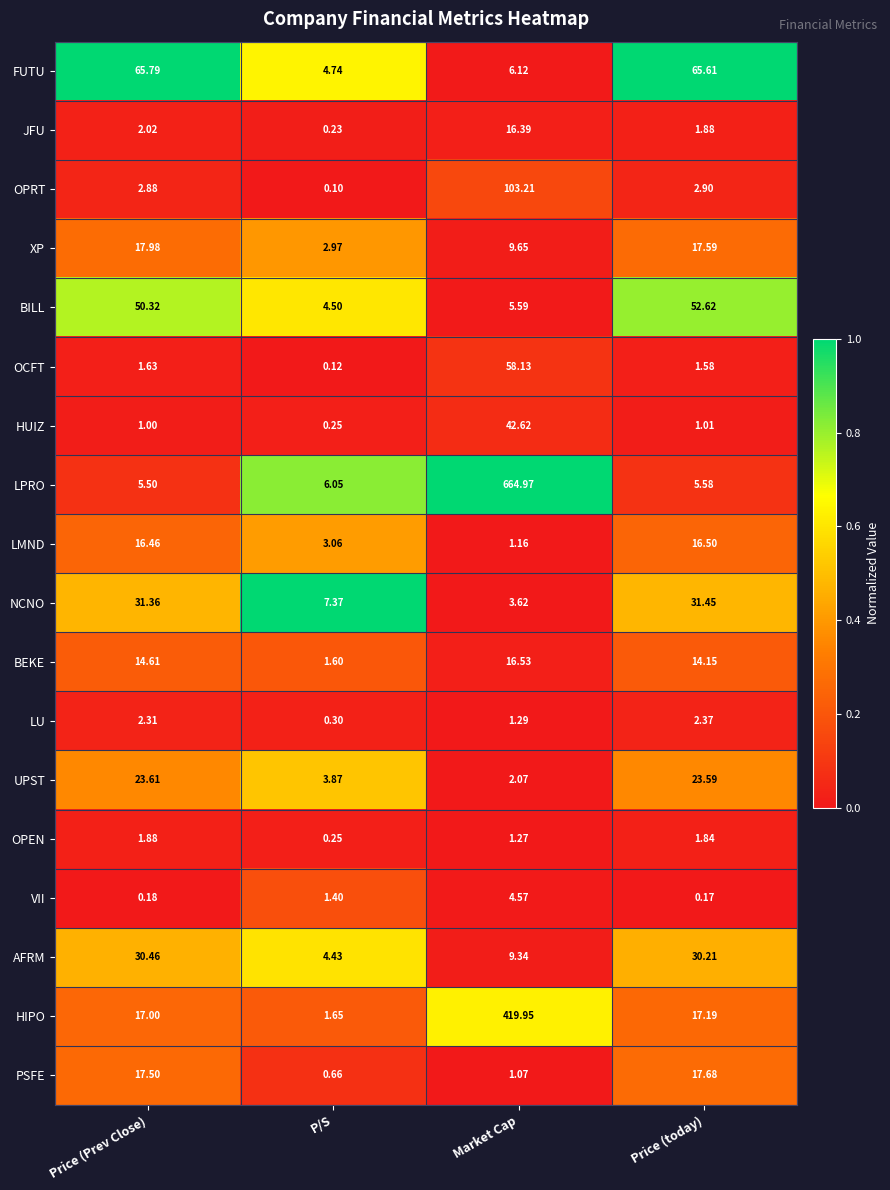

How many categories are shown in the chart?

4